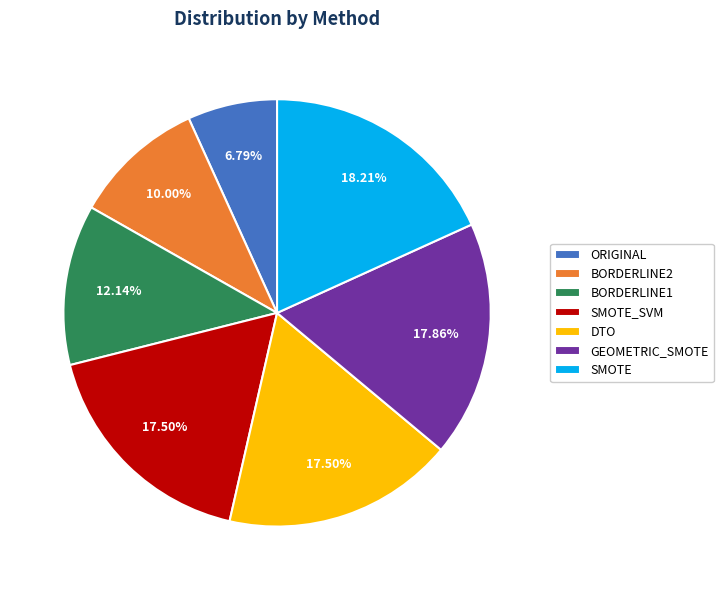

How many slices are in this pie chart?

7